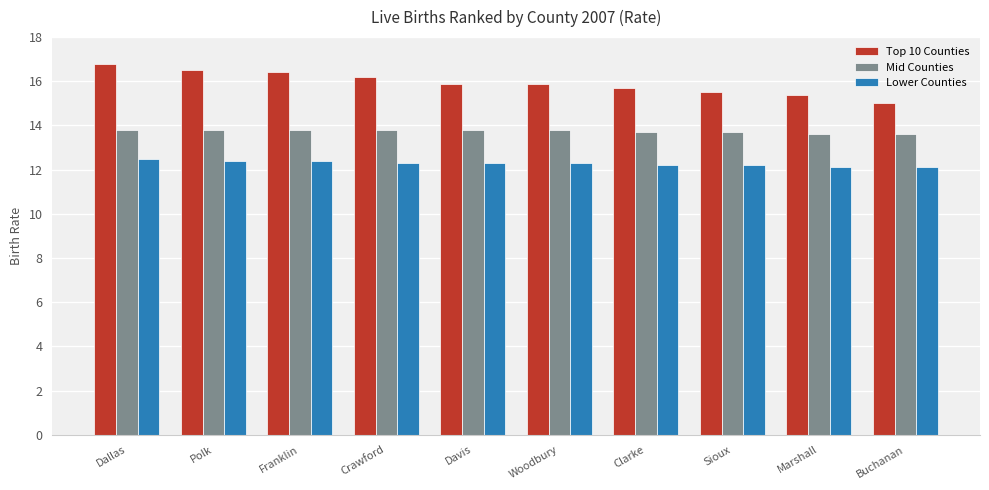

What is the sum of the Mid Counties values at Marshall and Dallas?

27.4